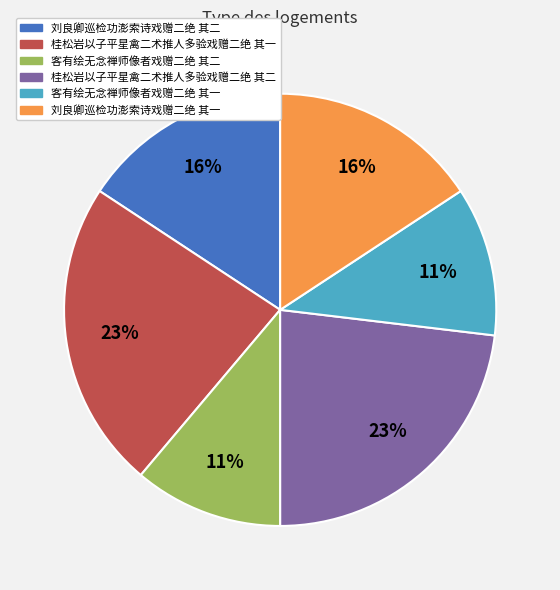

Is the sum of 客有绘无念禅师像者戏赠二绝 其二 and 客有绘无念禅师像者戏赠二绝 其一 greater than half?

No